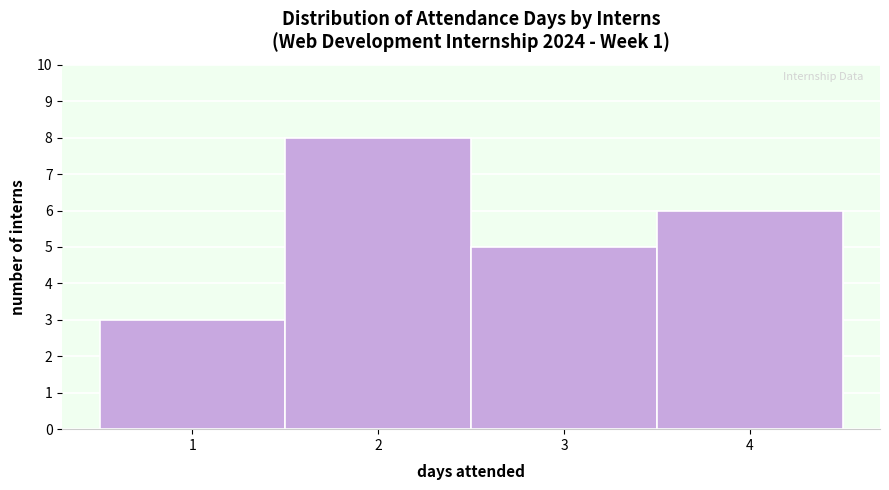

Over which range of the x-axis is the bar tallest?

1.5 to 2.5